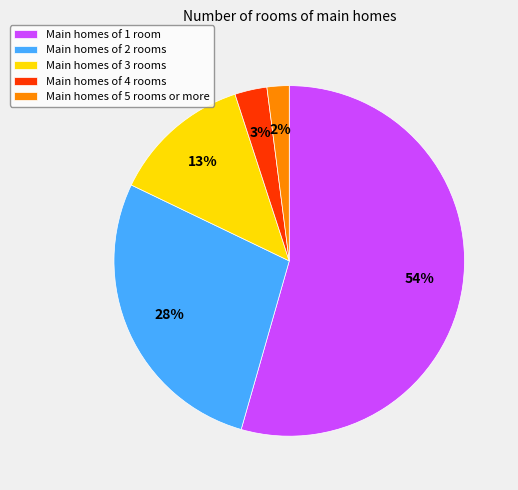

How many segments does this pie chart have?

5